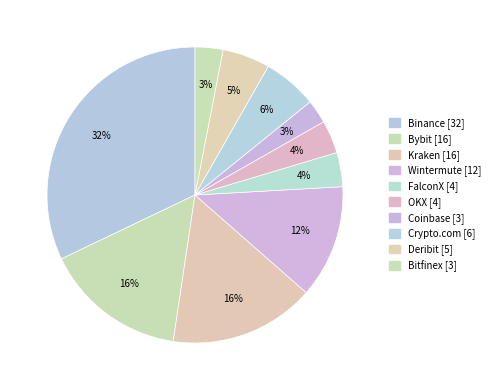

What portion of the pie excludes Deribit?

94.8%